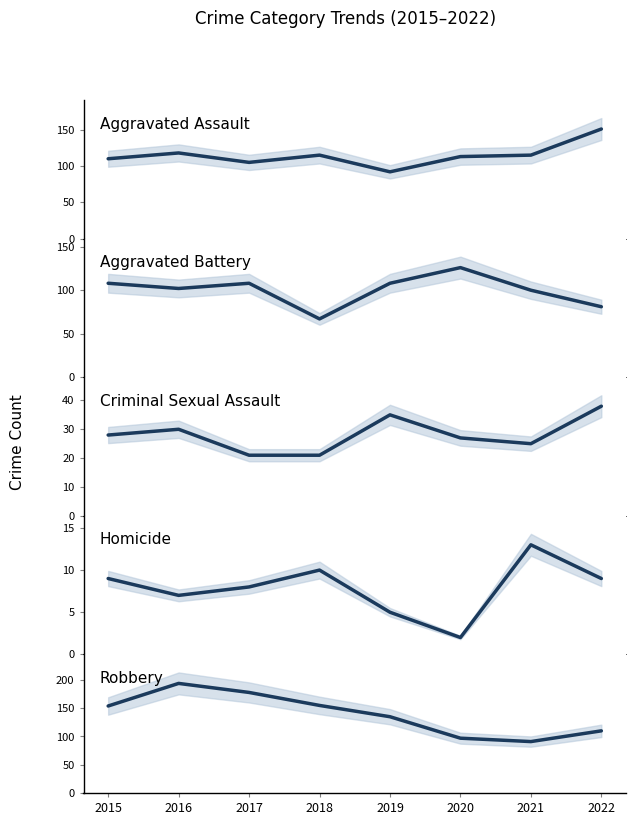

Which category has the lowest value in the Criminal Sexual Assault series?

2017